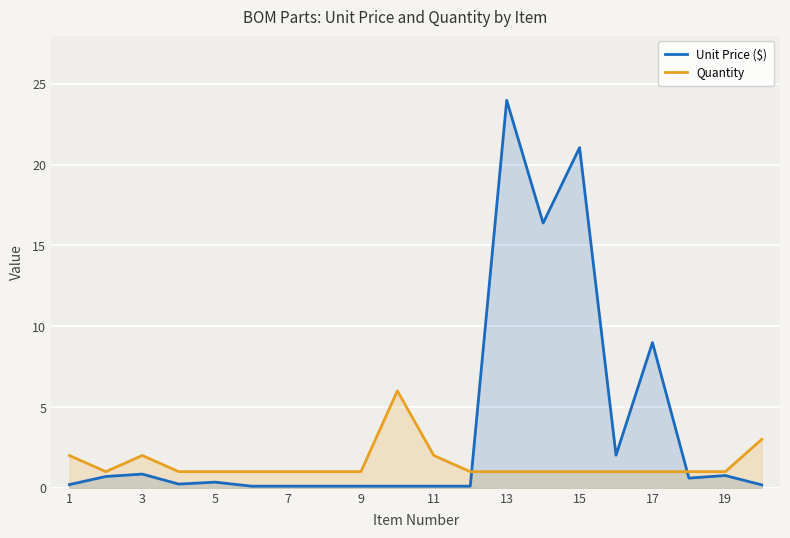

Which series has the largest total across all categories?

Unit Price ($)